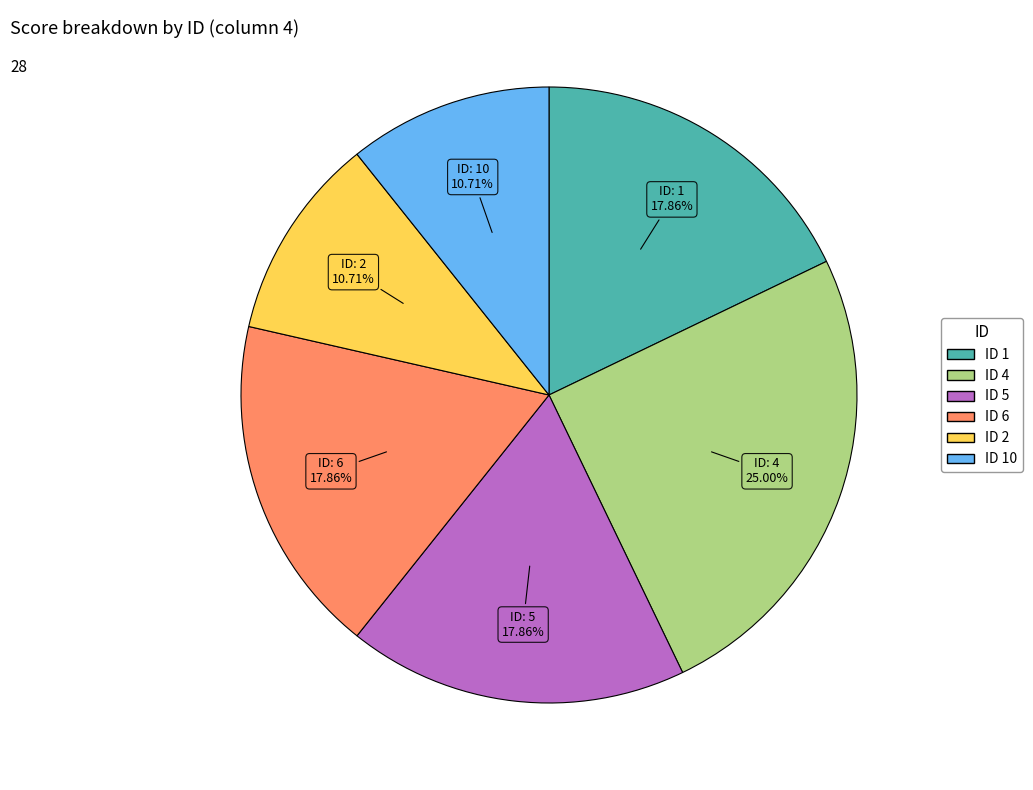

Does any single category account for the majority?

No